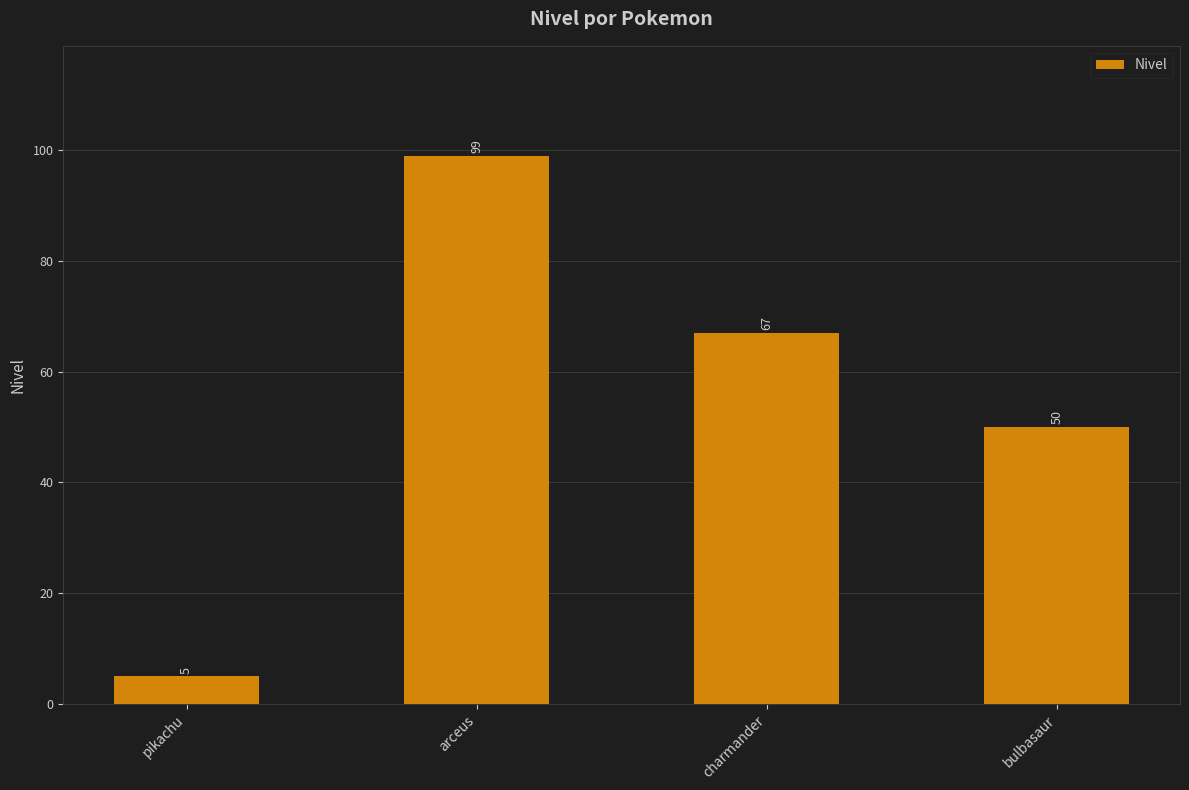

Reading right to left, extract all data points from this chart.

bulbasaur=50	charmander=67	arceus=99	pikachu=5